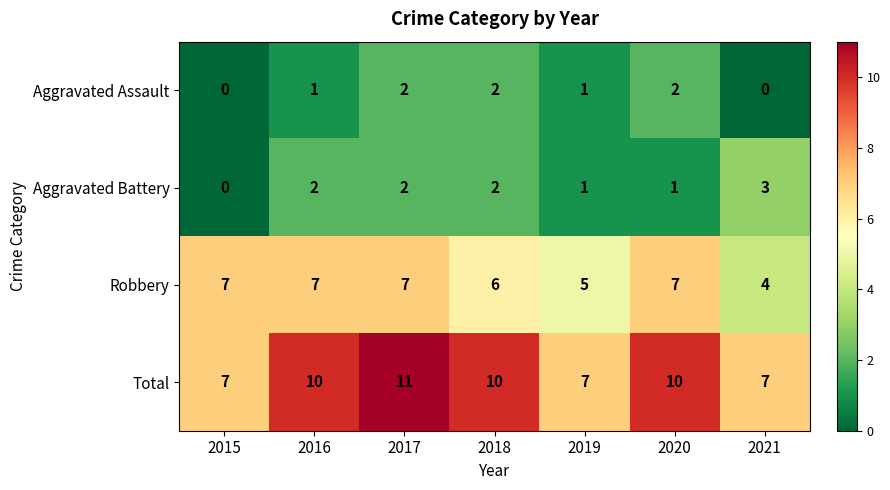

True or false: Total has a value of 2 at 2021.

False